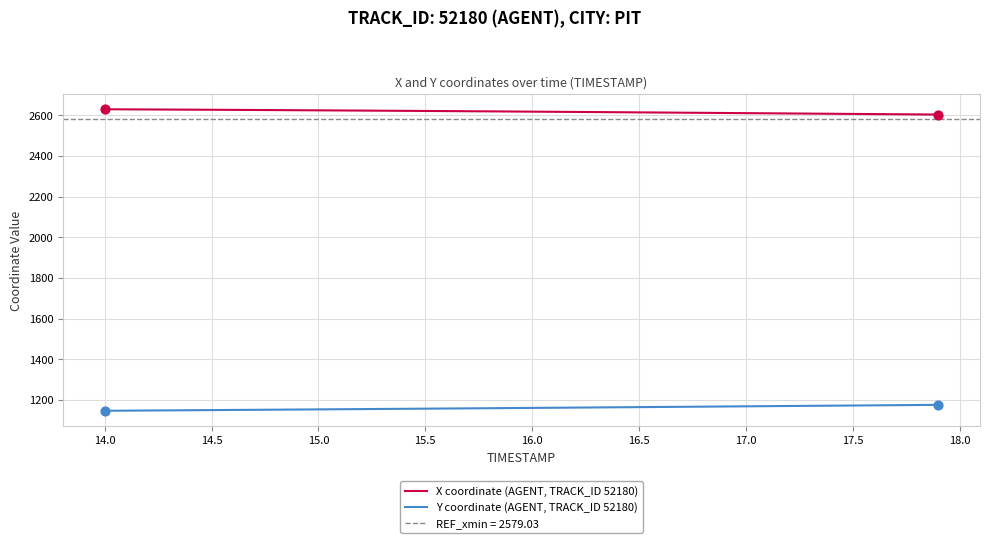

True or false: Y coordinate (AGENT, TRACK_ID 52180) and X coordinate (AGENT, TRACK_ID 52180) intersect in this chart.

False